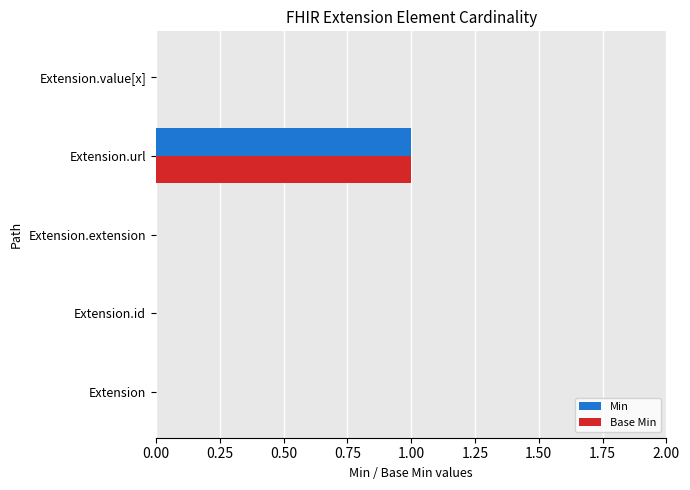

At which category does the chart reach its peak across all series?

Extension.url